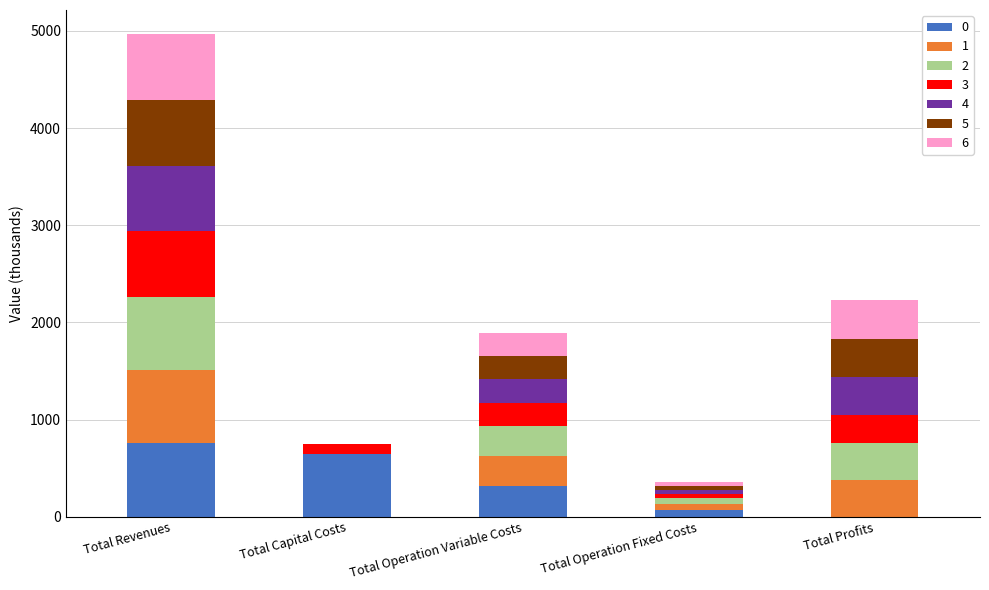

What is the total value across all series at Total Revenues?

4966.4